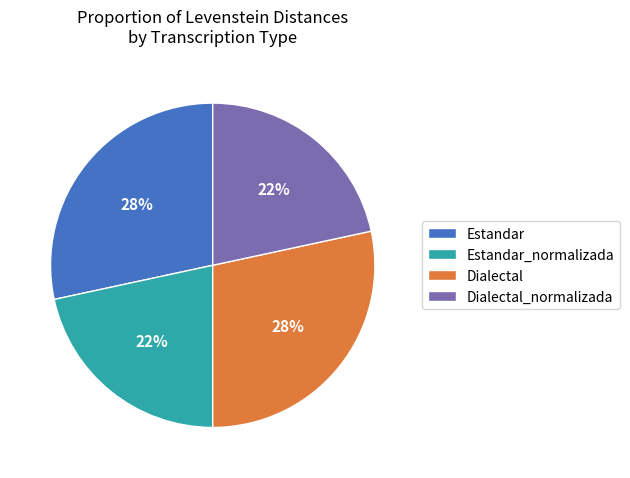

Which has a higher value, Dialectal_normalizada or Estandar?

Estandar